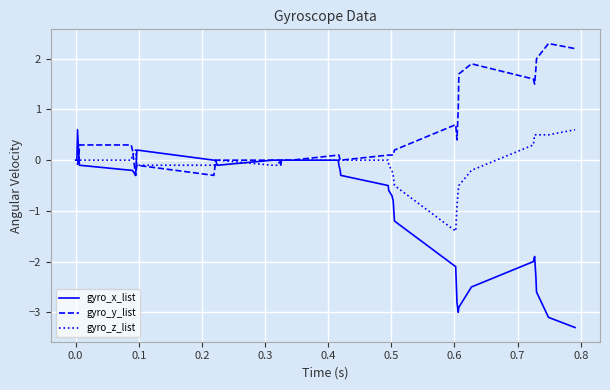

List the series in order of their overall mean, lowest first.

gyro_x_list, gyro_z_list, gyro_y_list